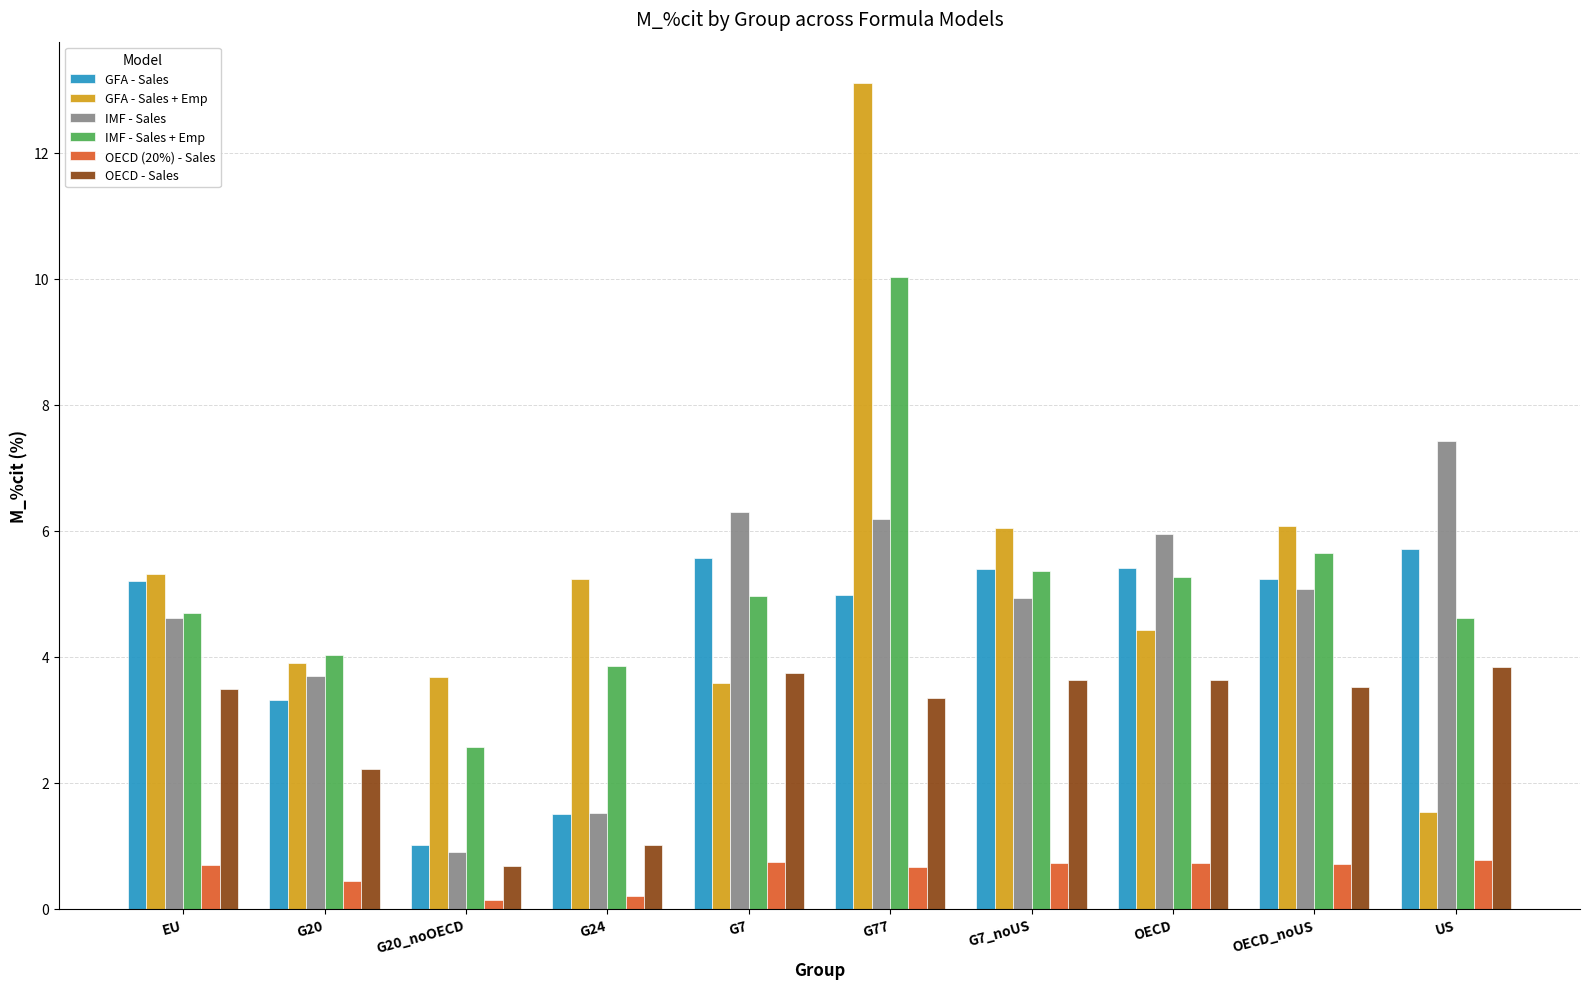

Is the value of GFA - Sales + Emp at EU greater than the value of GFA - Sales at G7?

No